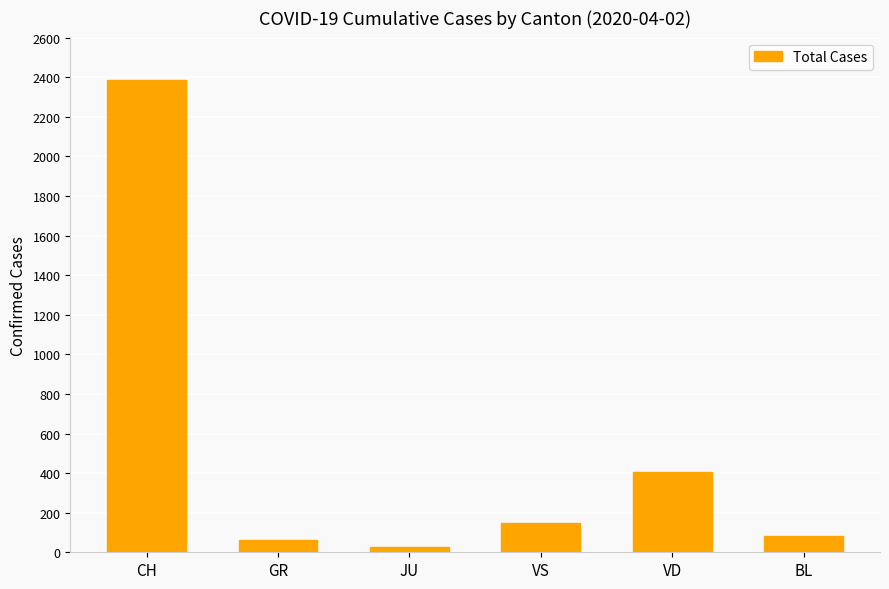

What is the ratio of the value at GR to the value at BL?

0.7